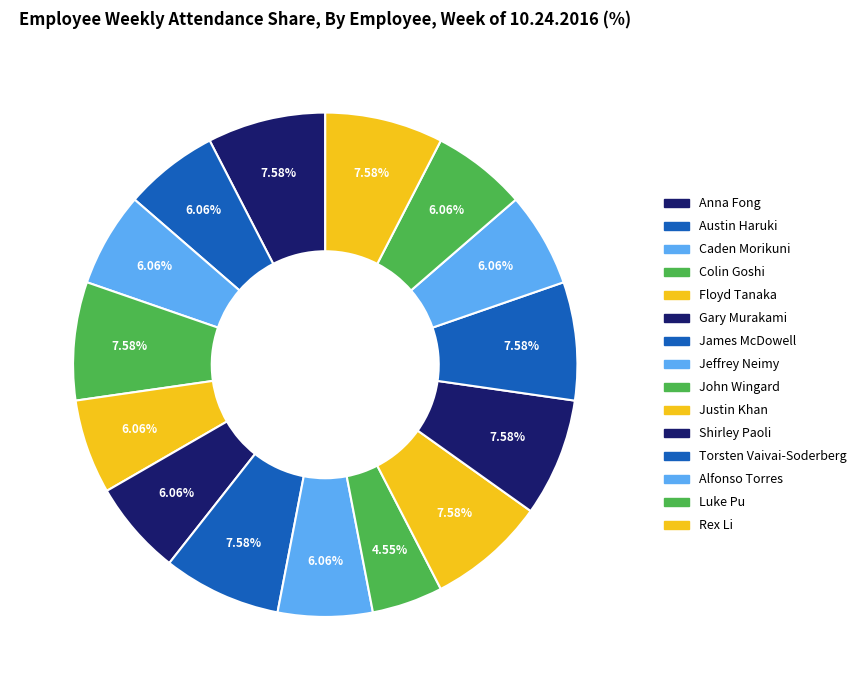

Count the number of slices in the pie.

15